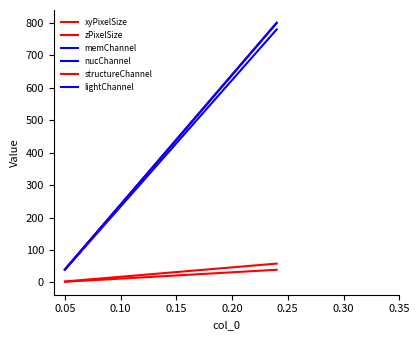

Reading left to right, what are all the values shown in this chart?

xyPixelSize: 2.0	3.9	5.9	7.8	9.8	11.7	13.7	15.6	17.5	19.5	21.5	23.4	25.3	27.3	29.3	31.2	33.1	35.1	37.1	39.0
zPixelSize: 2.9	5.8	8.7	11.6	14.5	17.4	20.3	23.2	26.1	29.0	31.9	34.8	37.7	40.6	43.5	46.4	49.3	52.2	55.1	58.0
memChannel: 40.0	80.0	120.0	160.0	200.0	240.0	280.0	320.0	360.0	400.0	440.0	480.0	520.0	560.0	600.0	640.0	680.0	720.0	760.0	800.0
nucChannel: 39.0	78.0	117.0	156.0	195.0	234.0	273.0	312.0	351.0	390.0	429.0	468.0	507.0	546.0	585.0	624.0	663.0	702.0	741.0	780.0
structureChannel: 40.0	80.0	120.0	160.0	200.0	240.0	280.0	320.0	360.0	400.0	440.0	480.0	520.0	560.0	600.0	640.0	680.0	720.0	760.0	800.0
lightChannel: 40.0	80.0	120.0	160.0	200.0	240.0	280.0	320.0	360.0	400.0	440.0	480.0	520.0	560.0	600.0	640.0	680.0	720.0	760.0	800.0